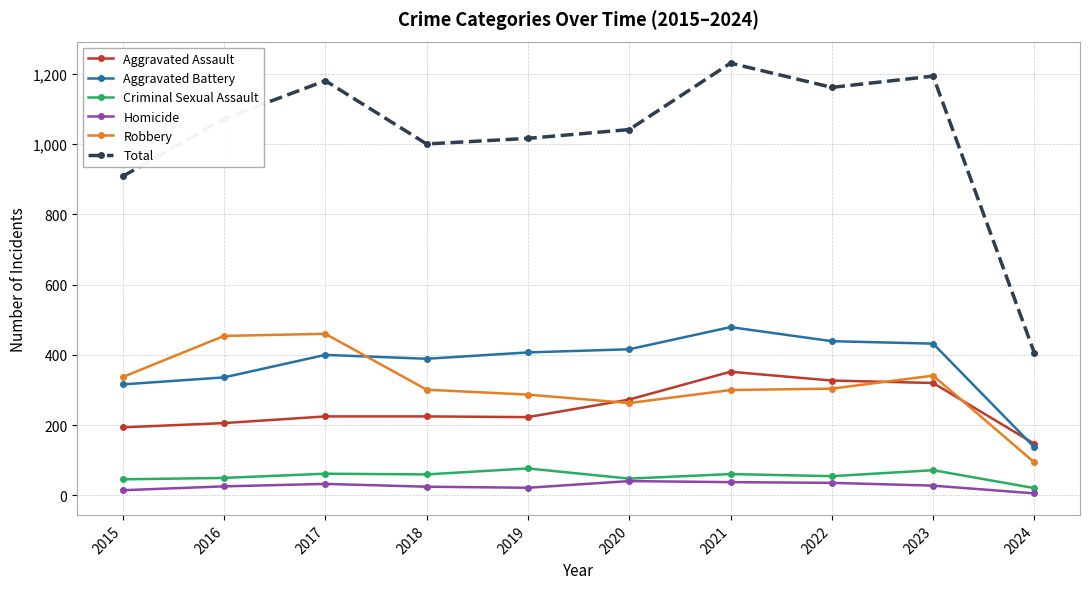

True or false: Total has more than 1 interior local peaks.

True